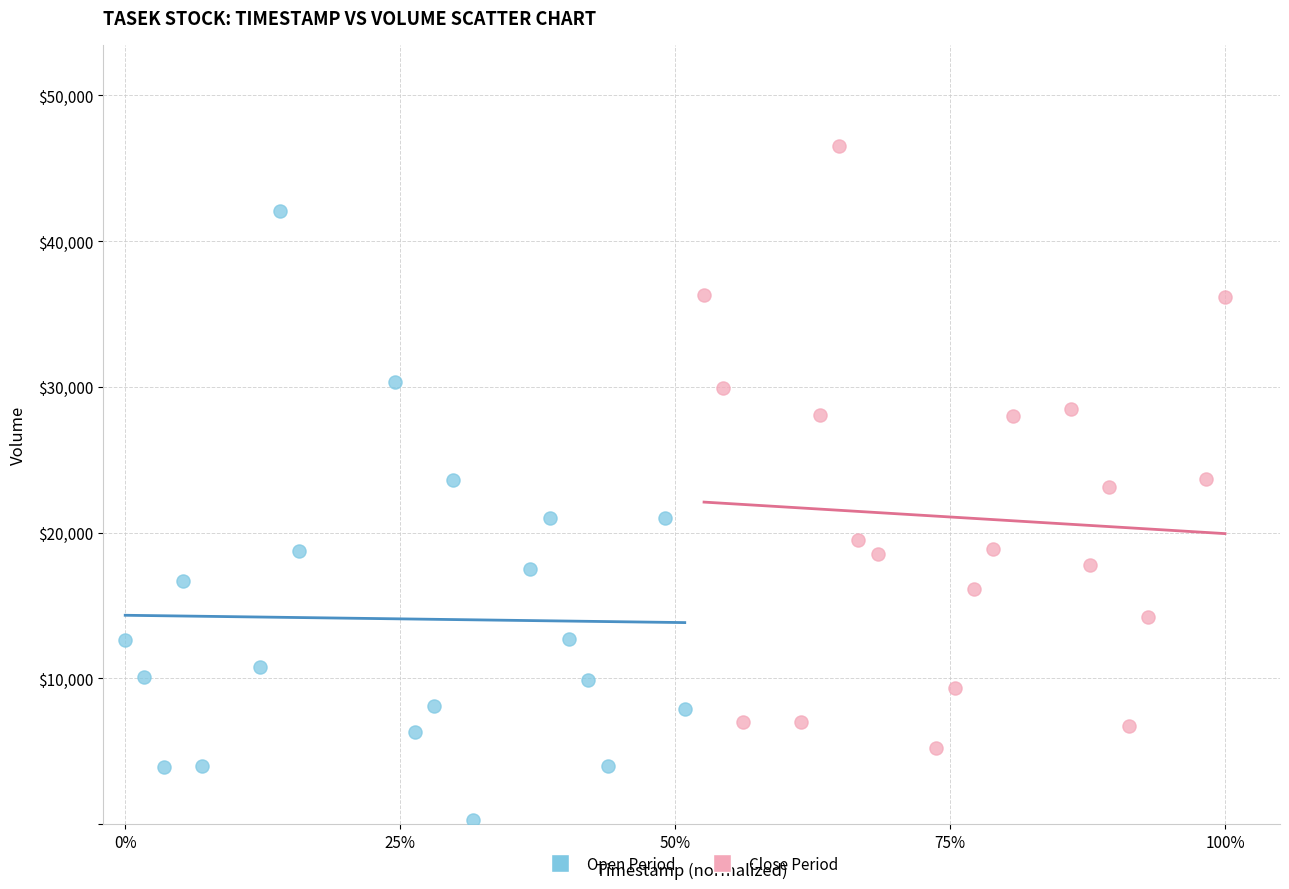

What are all the series names shown in the legend?

Open Period, Close Period